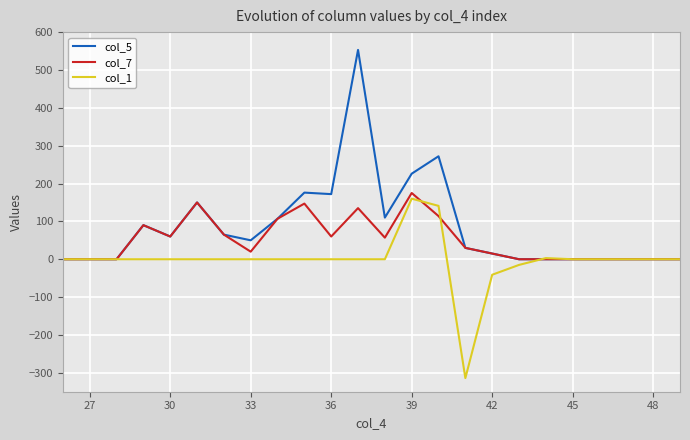

List the series in order of their overall mean, lowest first.

col_1, col_7, col_5